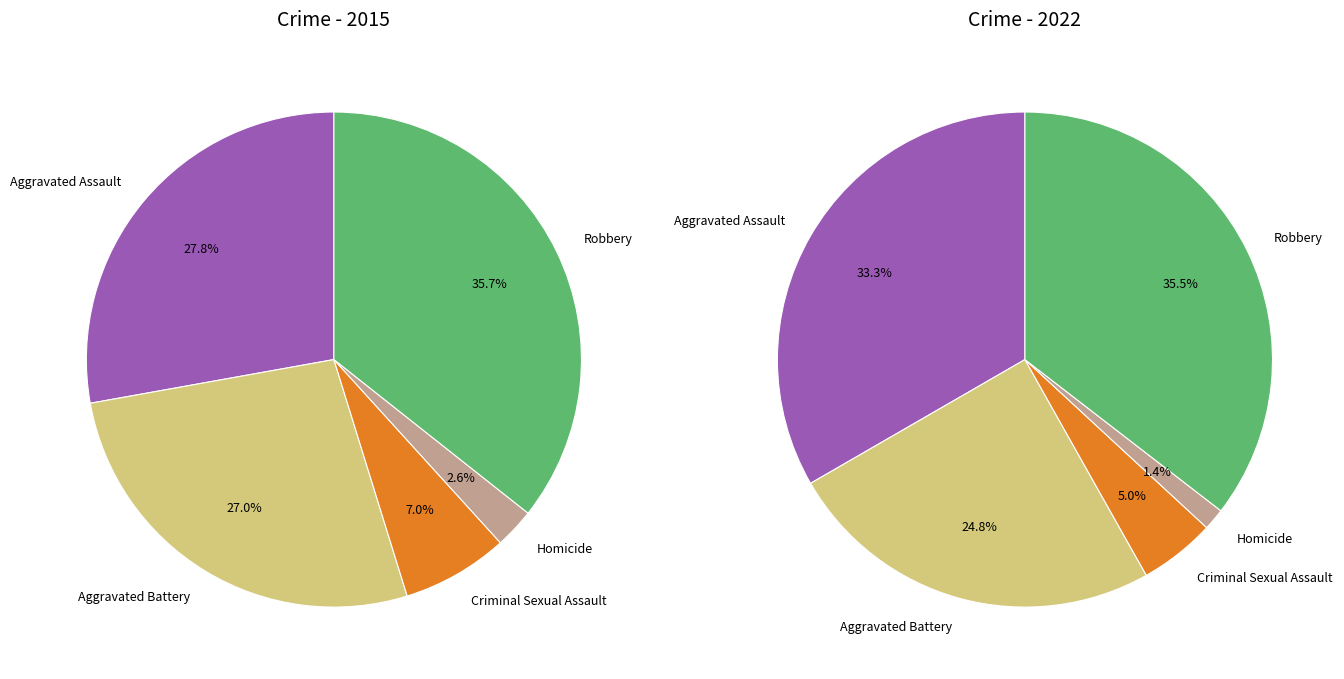

The Robbery slice represents 49% of the pie. True or false?

False